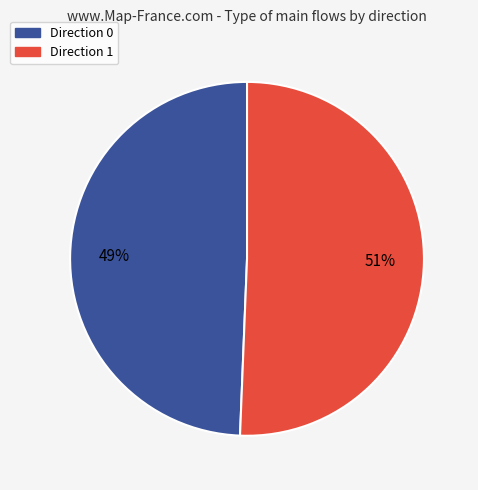

Approximately how many times larger is the value at Direction 1 compared to Direction 0?

1.0